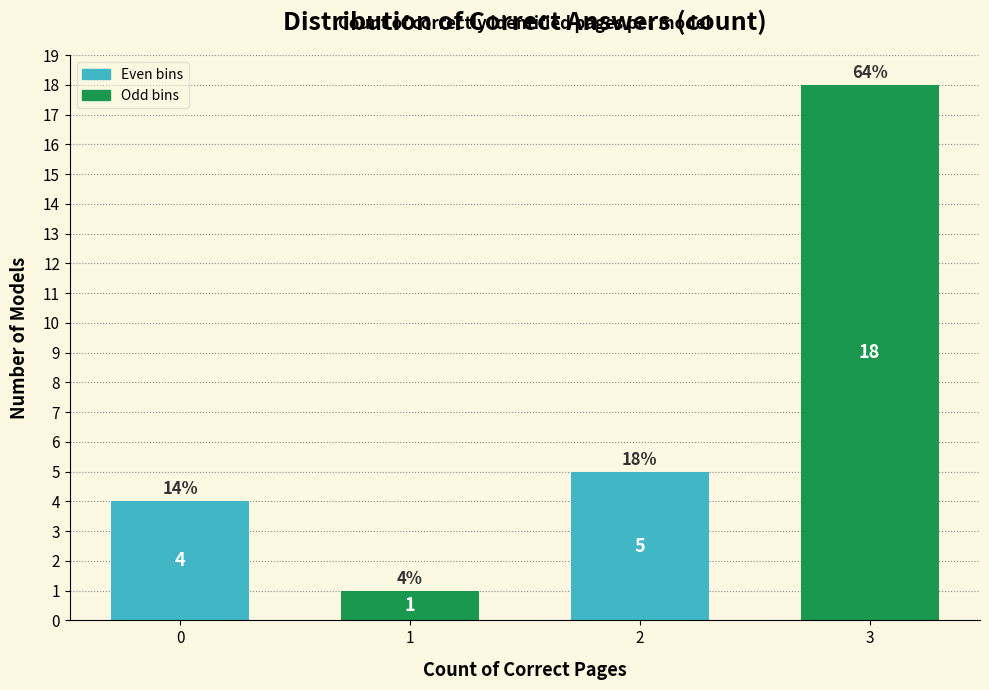

Reading right to left, transcribe all the data shown in this chart.

3=18	2=5	1=1	0=4